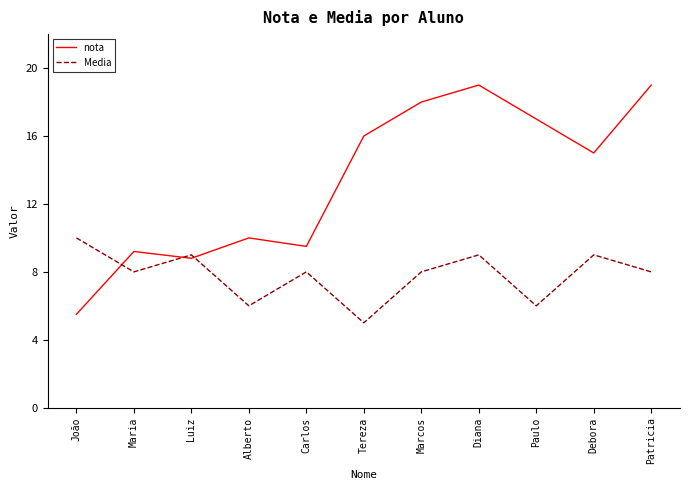

Reading left to right, extract all data points from this chart.

nota: João=5.5	Maria=9.2	Luiz=8.8	Alberto=10.0	Carlos=9.5	Tereza=16.0	Marcos=18.0	Diana=19.0	Paulo=17.0	Debora=15.0	Patricia=19.0
Media: João=10.0	Maria=8.0	Luiz=9.0	Alberto=6.0	Carlos=8.0	Tereza=5.0	Marcos=8.0	Diana=9.0	Paulo=6.0	Debora=9.0	Patricia=8.0